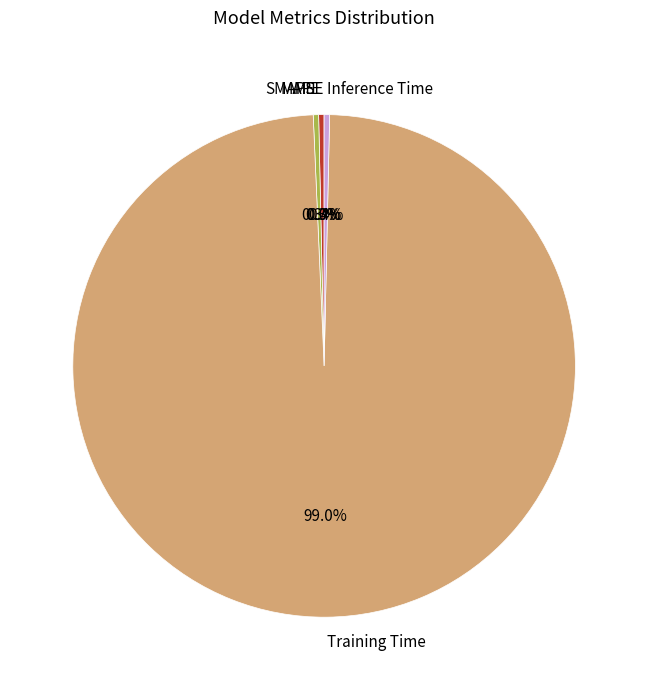

Which slice is the largest?

Training Time